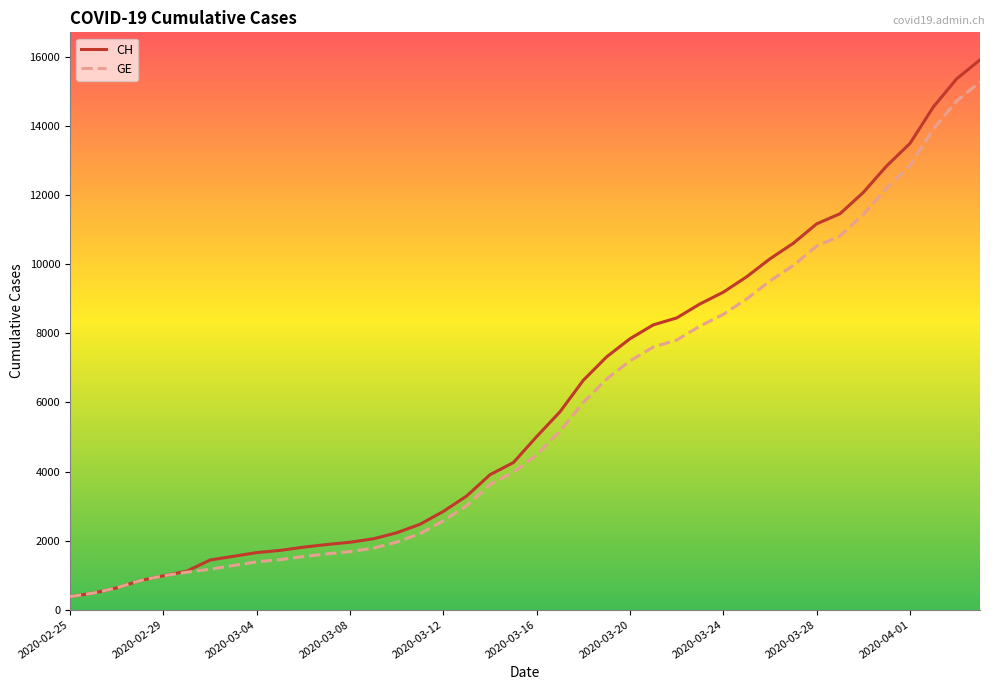

At how many categories does at least one series exceed 4128?

21